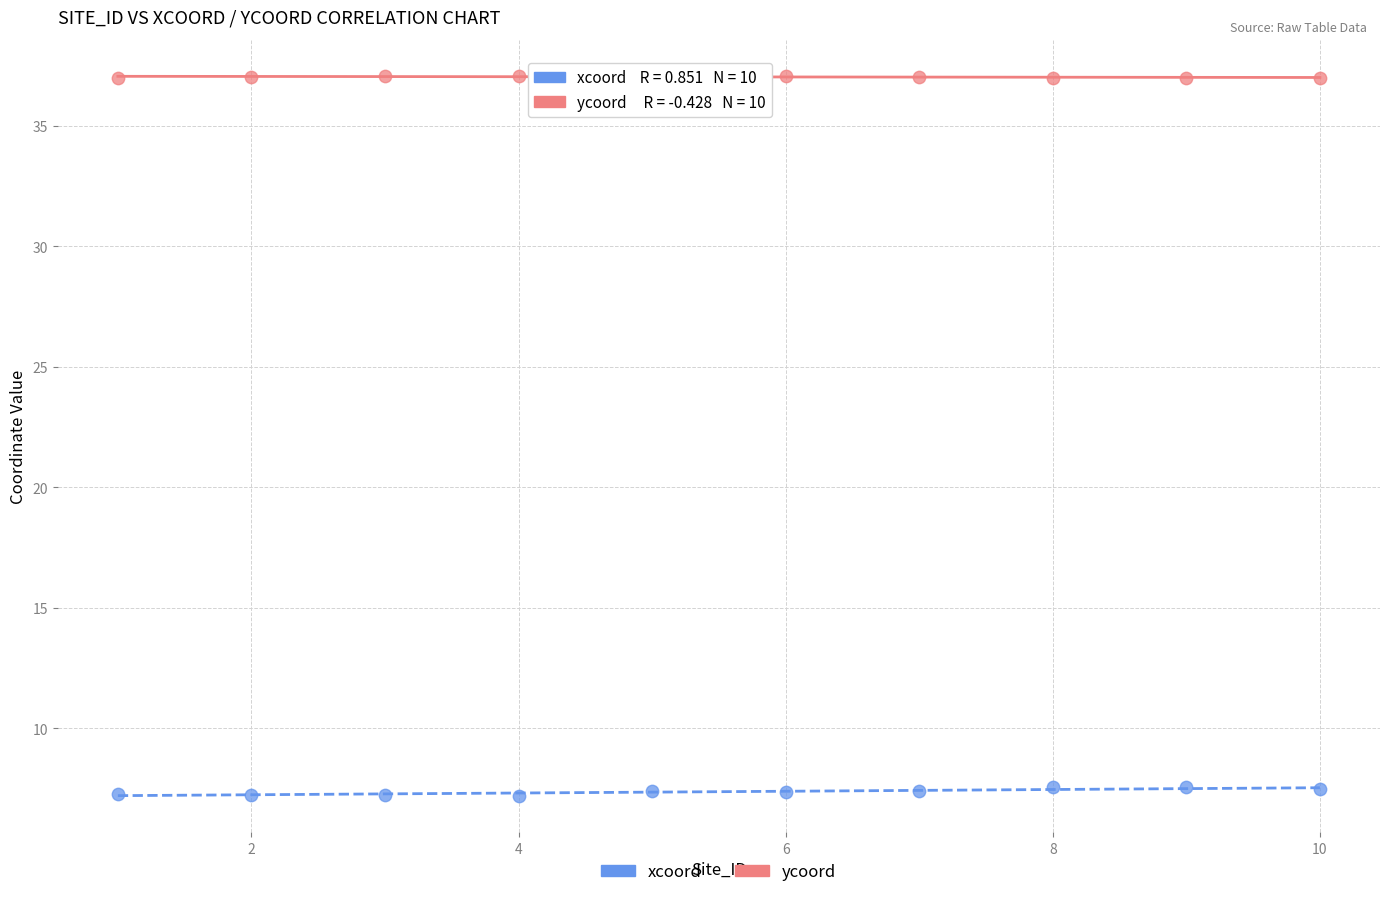

What are all the series names shown in the legend?

xcoord, ycoord